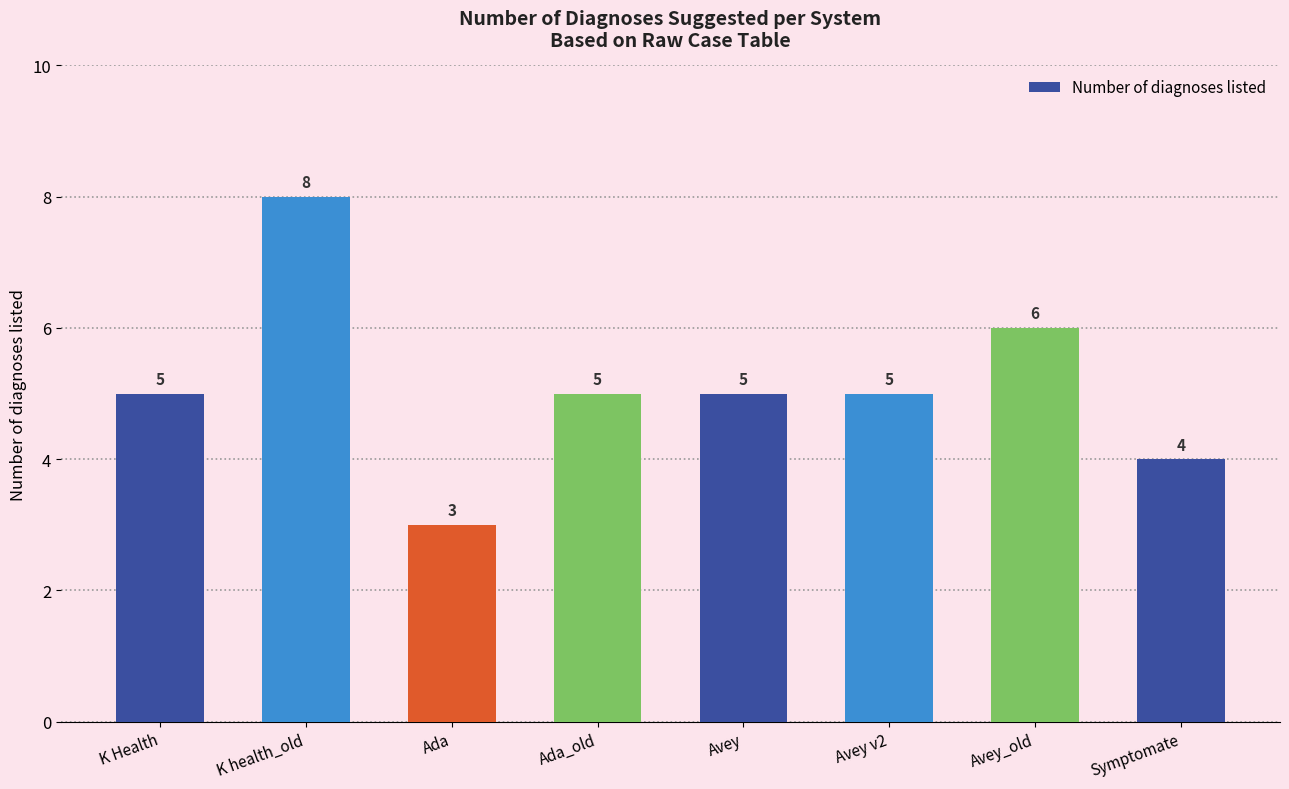

The chart shows a value of 3 at Ada_old. True or false?

False